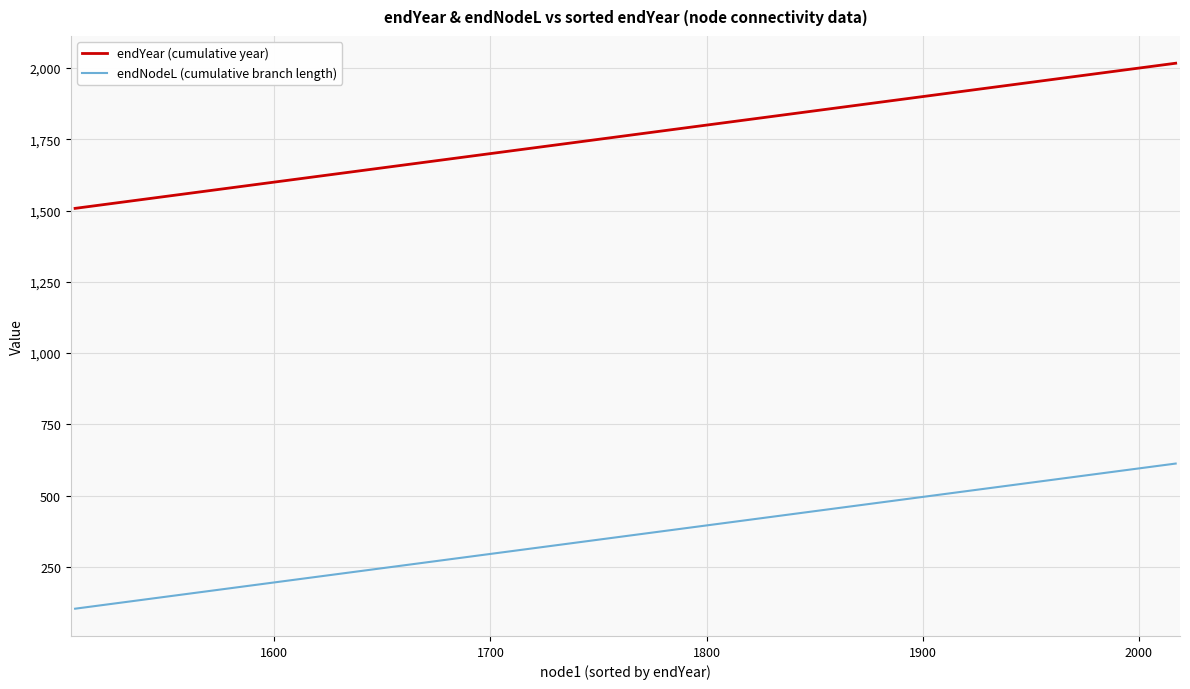

Which series has the widest spread of values?

endNodeL (cumulative branch length)